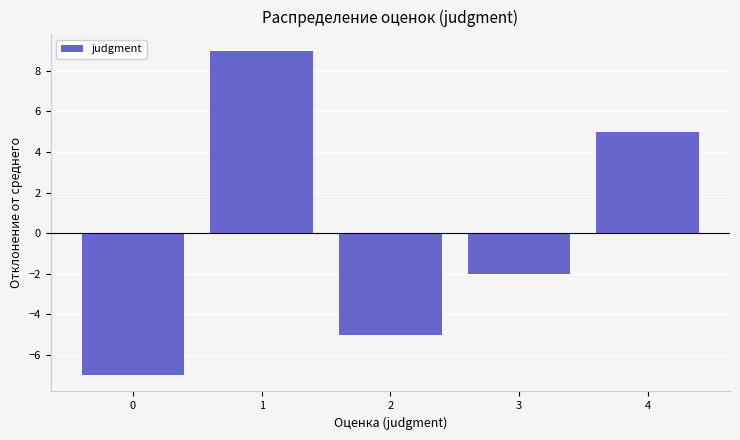

How many bars are there in total?

5